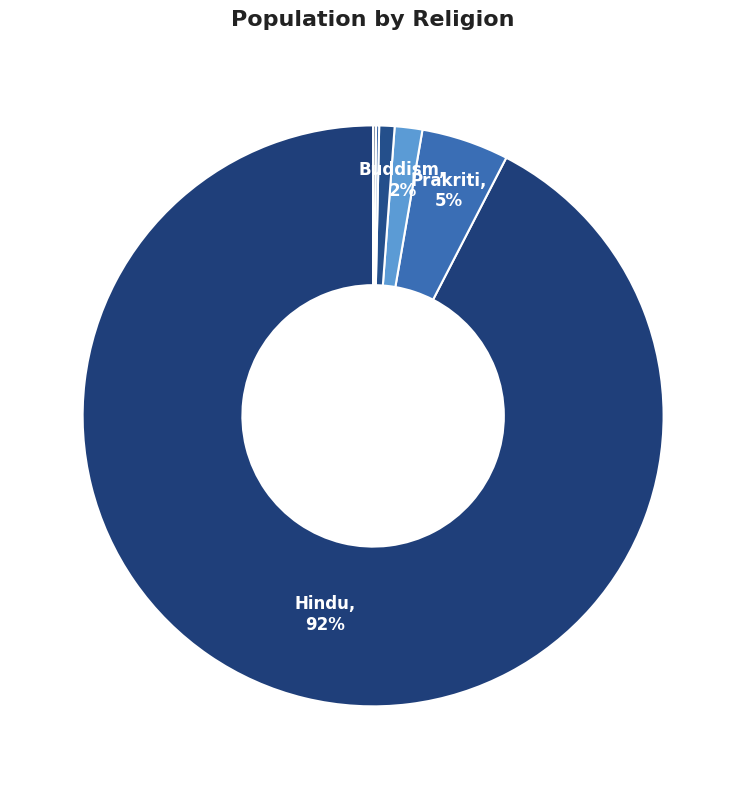

How many slices are in this pie chart?

7